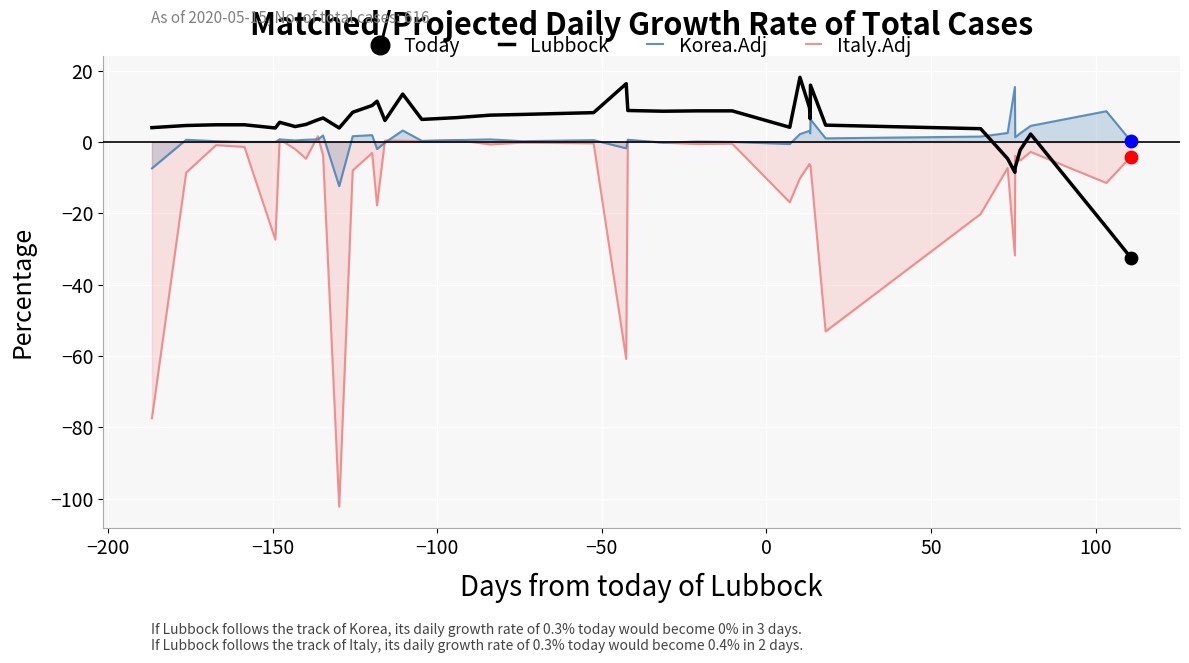

What is the maximum value for Lubbock?

18.1